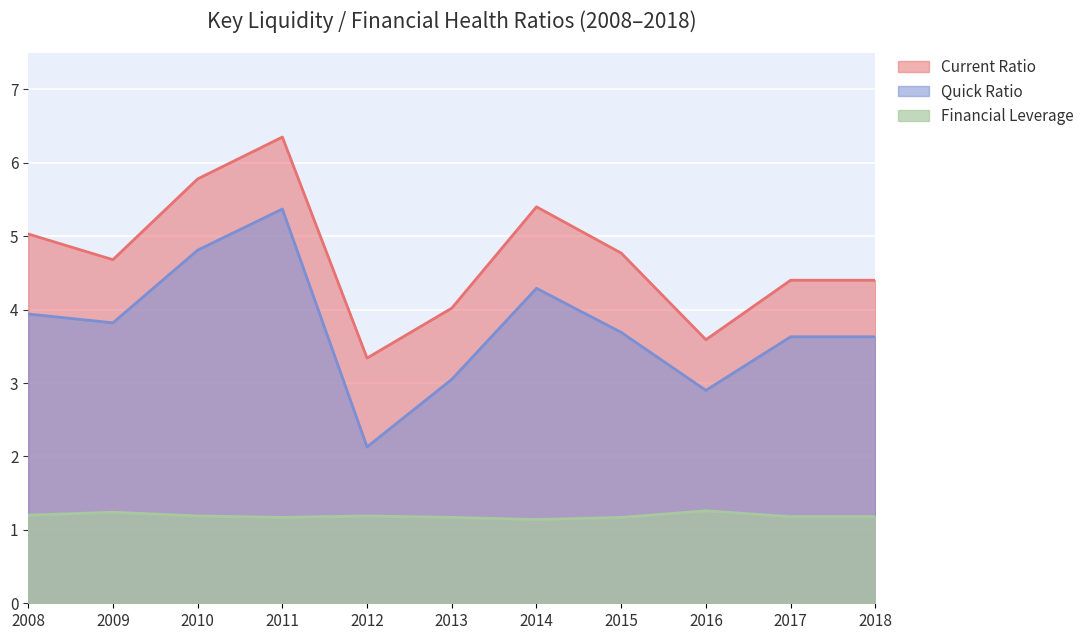

How many values in the Quick Ratio series exceed 3?

9